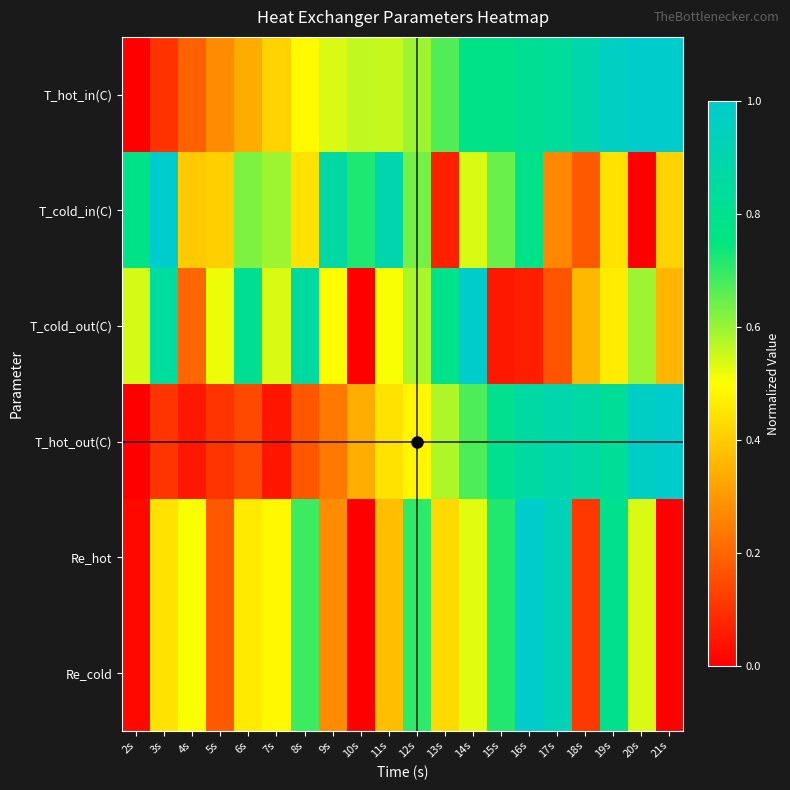

Which series has the largest total across all categories?

T_hot_in(C)